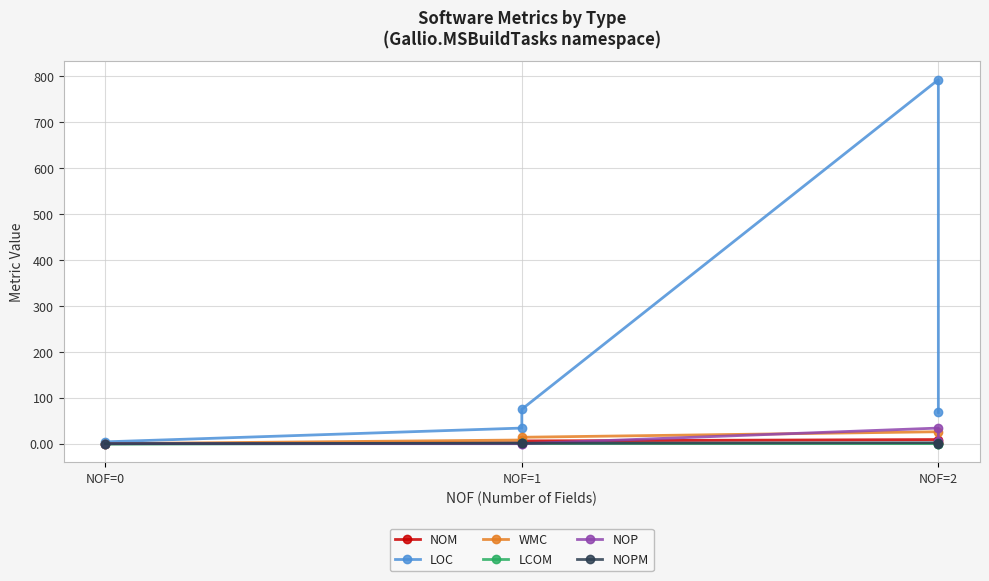

True or false: LCOM and NOPM intersect in this chart.

False